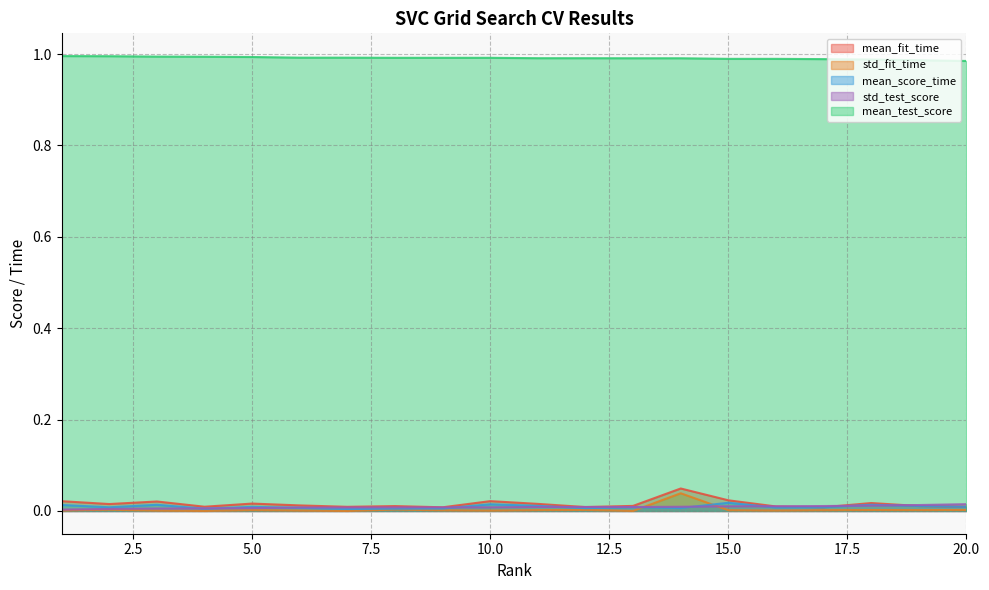

True or false: std_fit_time and mean_fit_time intersect in this chart.

False